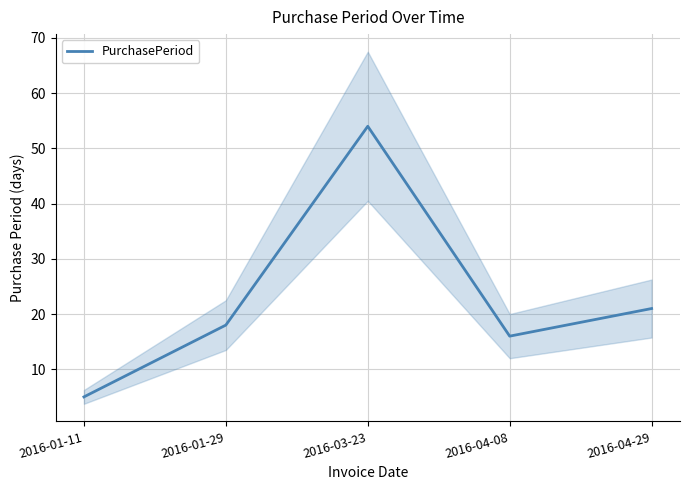

True or false: there are more than 1 points higher than both neighbors.

False